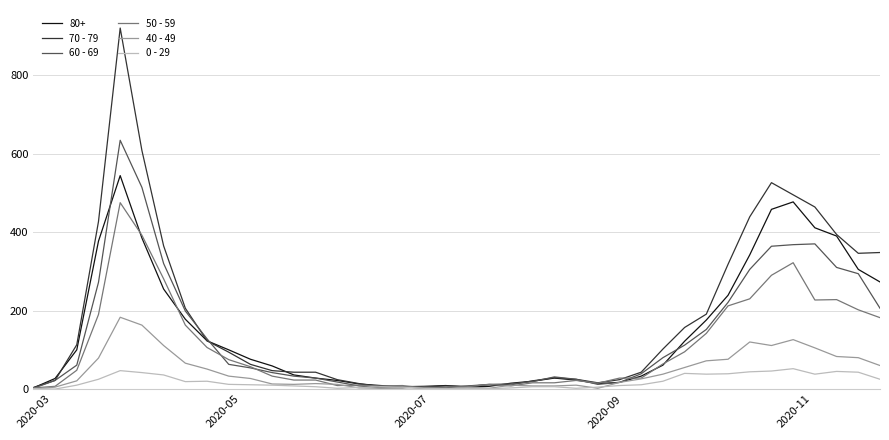

Which series has the largest range (max minus min)?

70 - 79